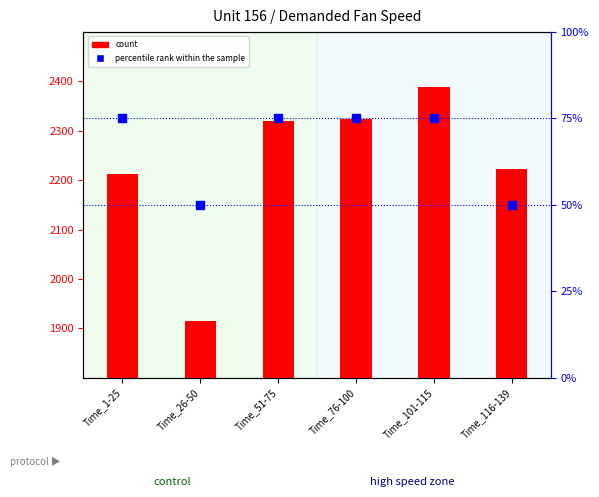

Which series contains the lowest Y value?

percentile rank within the sample